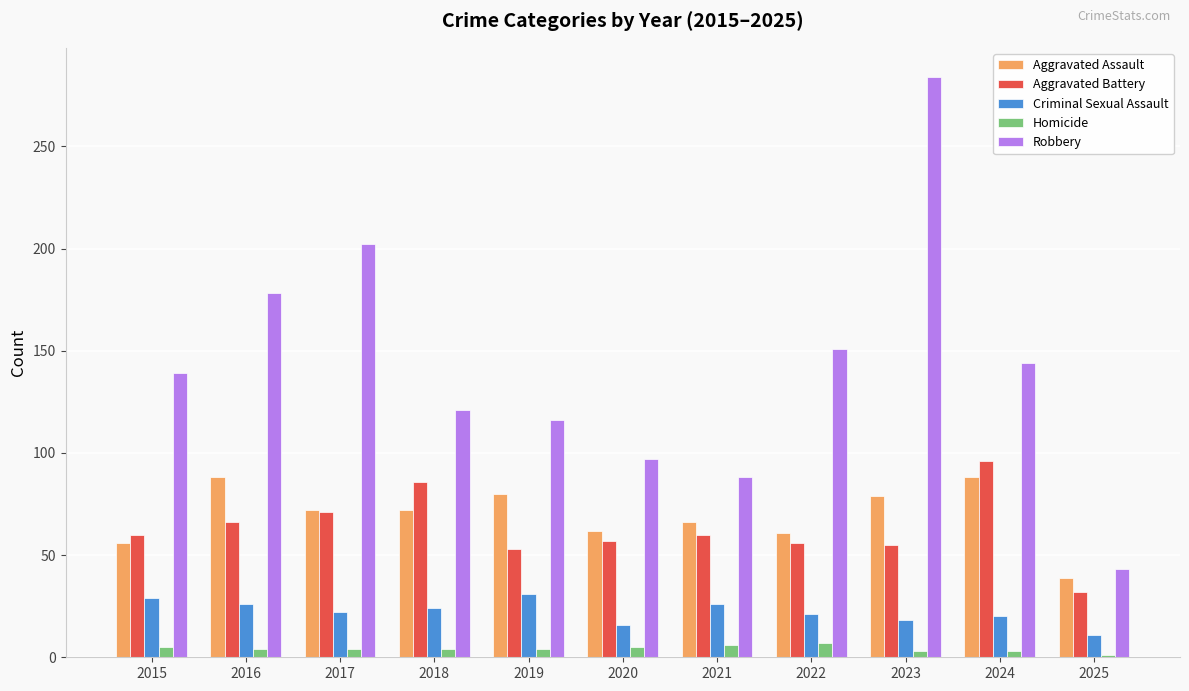

At how many categories does at least one series exceed 66?

10